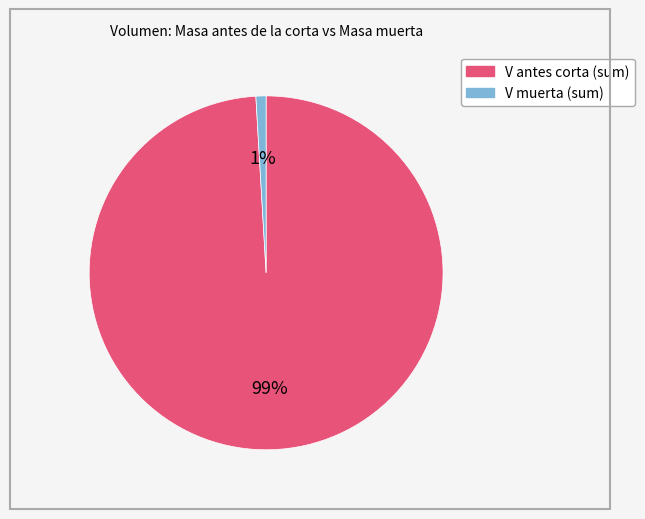

Is there a majority slice in this chart?

Yes